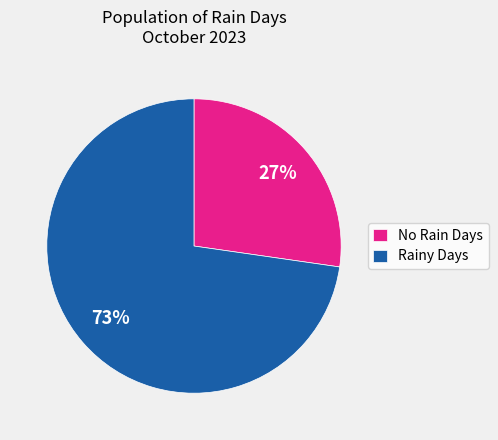

To the nearest percent, what is the average slice percentage?

50%